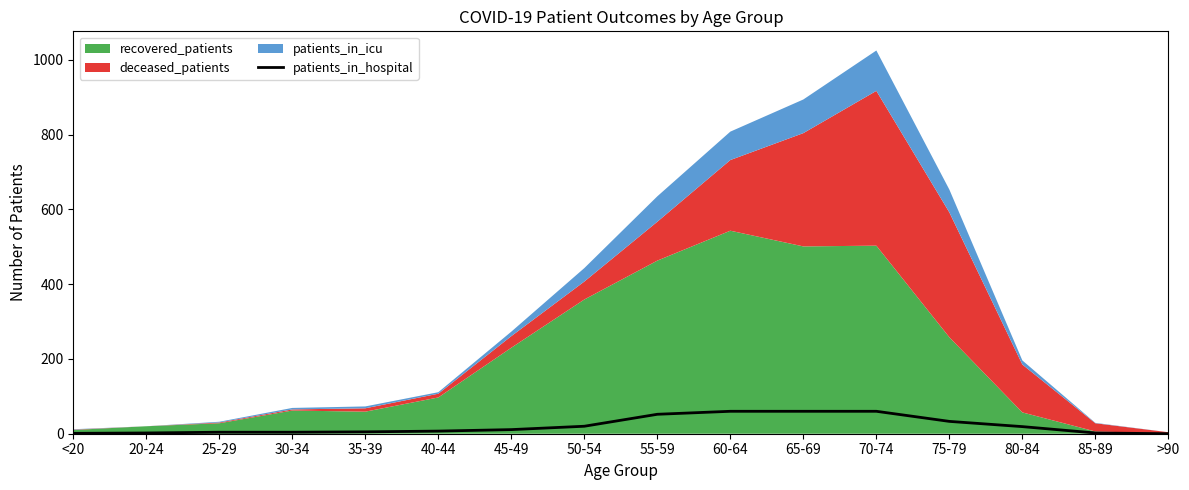

The value at 65-69 is 31. True or false?

False